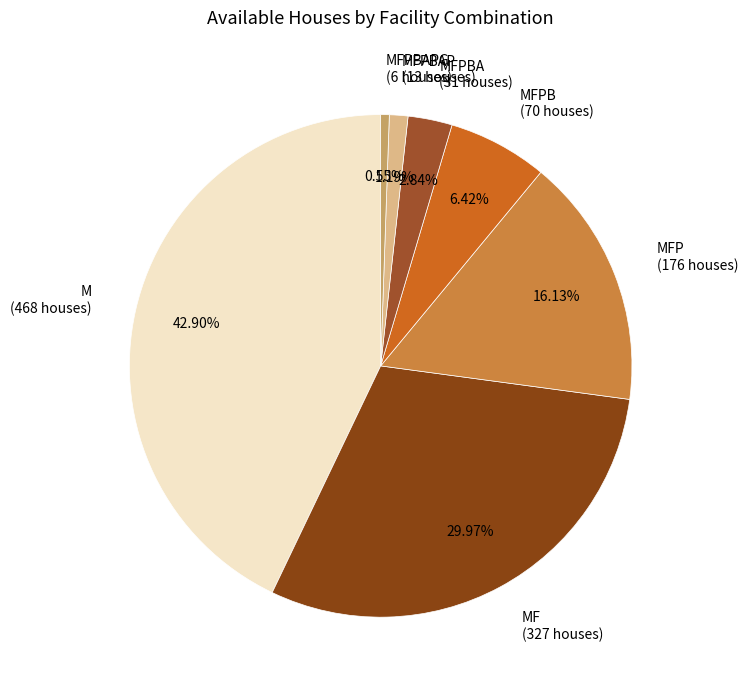

Is there any slice that represents more than half of the pie?

No